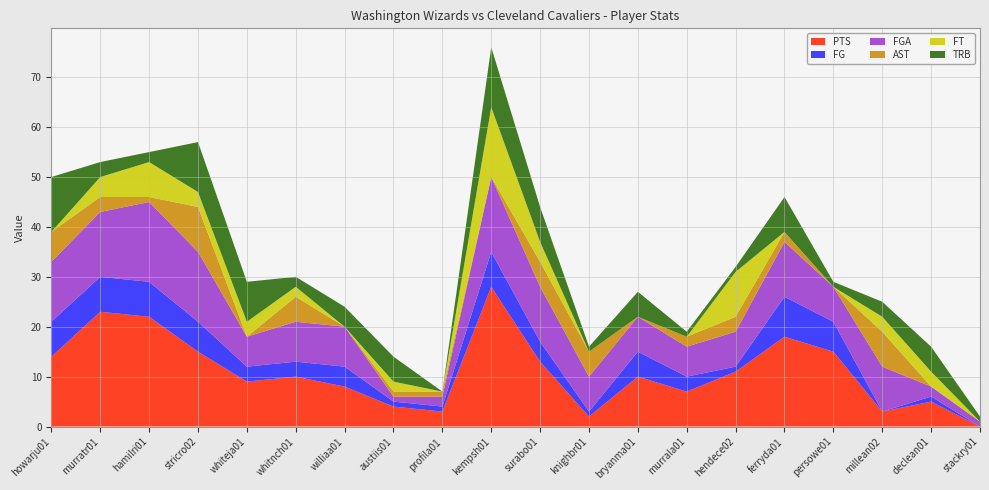

Reading left to right, transcribe all the data shown in this chart.

PTS: howarju01=14	murratr01=23	hamilri01=22	stricro02=15	whiteja01=9	whitnch01=10	williaa01=8	austiis01=4	profila01=3	kempsh01=28	surabo01=13	knighbr01=2	bryanma01=10	murrala01=7	hendece02=11	ferryda01=18	persowe01=15	millean02=3	declean01=5	stackry01=0
FG: howarju01=7	murratr01=7	hamilri01=7	stricro02=6	whiteja01=3	whitnch01=3	williaa01=4	austiis01=1	profila01=1	kempsh01=7	surabo01=4	knighbr01=1	bryanma01=5	murrala01=3	hendece02=1	ferryda01=8	persowe01=6	millean02=0	declean01=1	stackry01=0
FGA: howarju01=12	murratr01=13	hamilri01=16	stricro02=14	whiteja01=6	whitnch01=8	williaa01=8	austiis01=1	profila01=2	kempsh01=15	surabo01=11	knighbr01=7	bryanma01=7	murrala01=6	hendece02=7	ferryda01=11	persowe01=7	millean02=9	declean01=2	stackry01=1
AST: howarju01=6	murratr01=3	hamilri01=1	stricro02=9	whiteja01=0	whitnch01=5	williaa01=0	austiis01=1	profila01=1	kempsh01=0	surabo01=5	knighbr01=5	bryanma01=0	murrala01=2	hendece02=3	ferryda01=2	persowe01=0	millean02=7	declean01=0	stackry01=0
FT: howarju01=0	murratr01=4	hamilri01=7	stricro02=3	whiteja01=3	whitnch01=2	williaa01=0	austiis01=2	profila01=0	kempsh01=14	surabo01=4	knighbr01=0	bryanma01=0	murrala01=0	hendece02=9	ferryda01=0	persowe01=0	millean02=3	declean01=3	stackry01=0
TRB: howarju01=11	murratr01=3	hamilri01=2	stricro02=10	whiteja01=8	whitnch01=2	williaa01=4	austiis01=5	profila01=0	kempsh01=12	surabo01=7	knighbr01=1	bryanma01=5	murrala01=1	hendece02=1	ferryda01=7	persowe01=1	millean02=3	declean01=5	stackry01=1